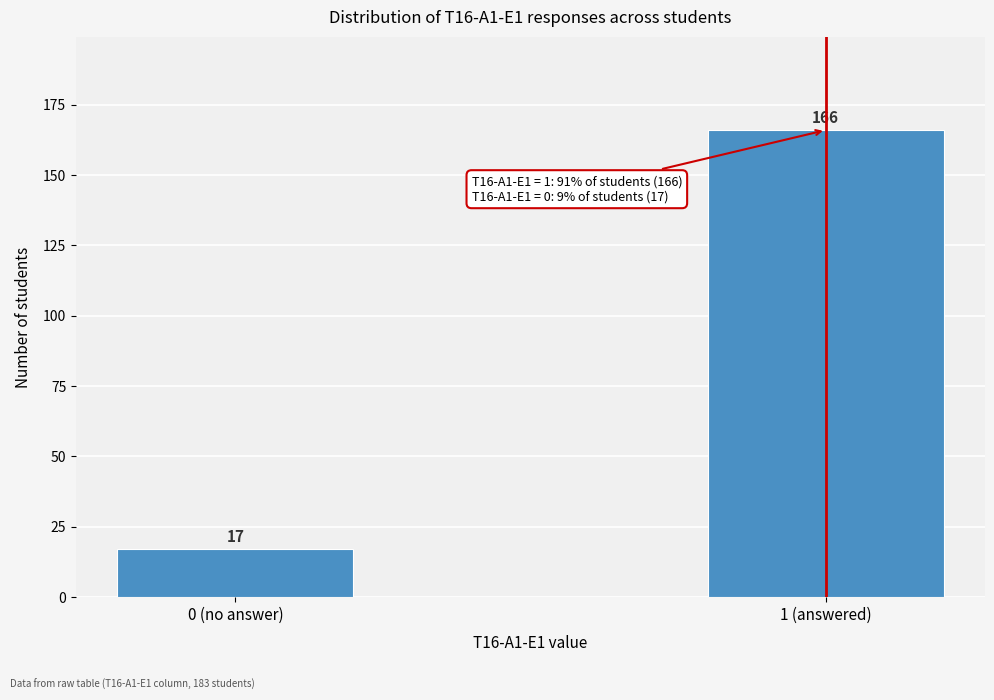

Reading right to left, list all the values displayed in this chart.

166	17